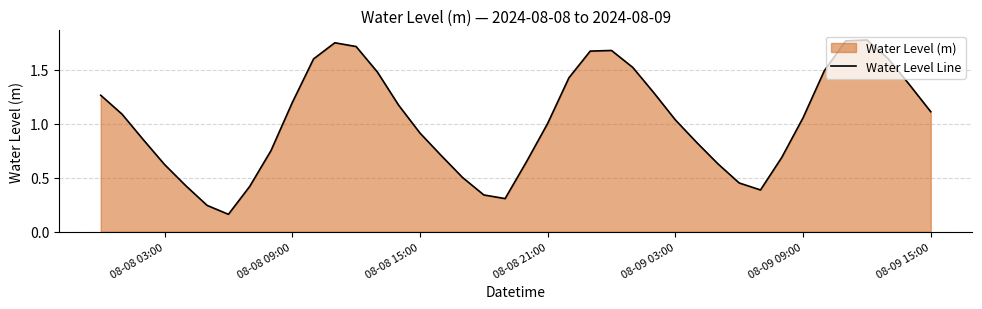

Which has a higher value, 08-09 03:00 or 08-08 15:00?

08-09 03:00